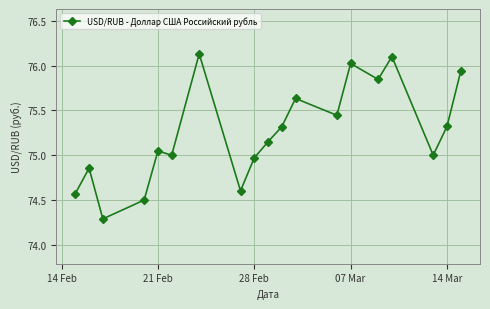

How many interior local peaks (higher than both neighbors) does the data have?

6